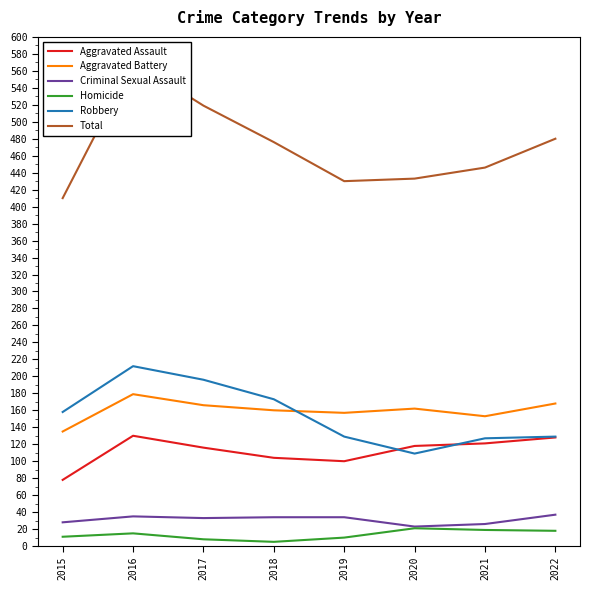

What is the approximate value of Criminal Sexual Assault at 2019?

34